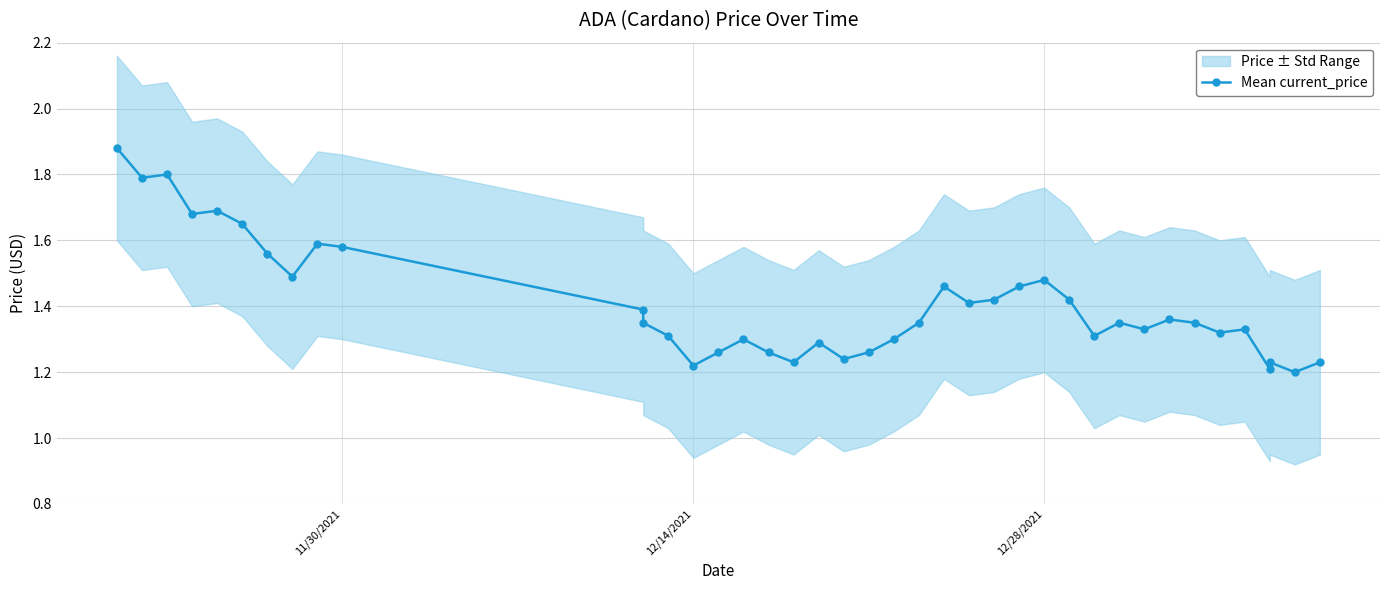

Does the chart display data point markers on the line(s)?

Yes